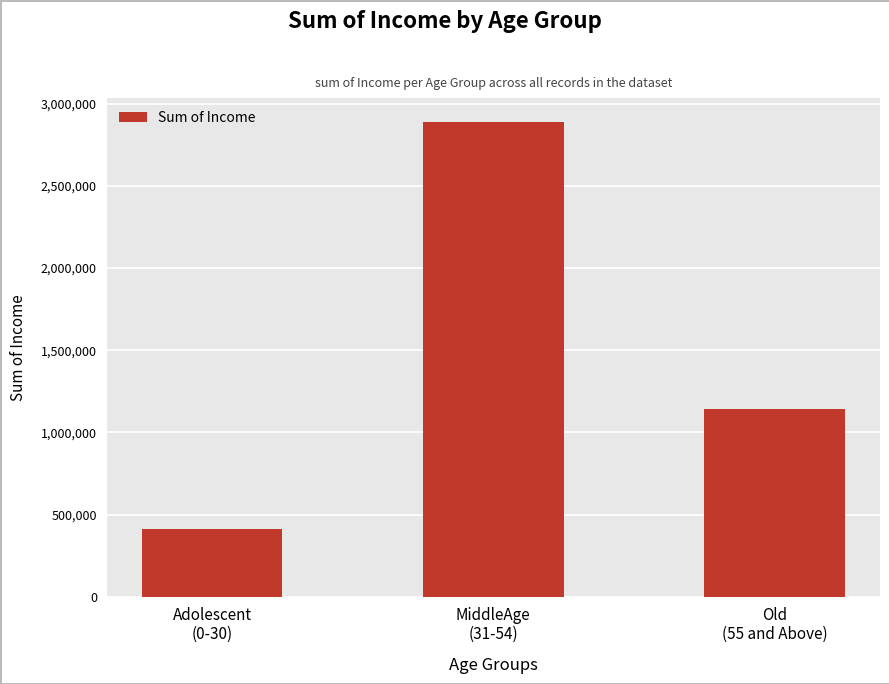

The value at Old
(55 and Above) is 1989023. True or false?

False